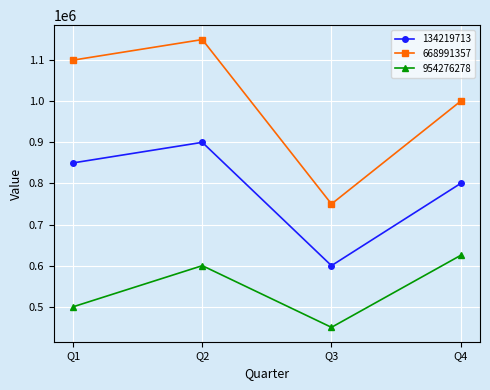

Count the number of data series in this chart.

3